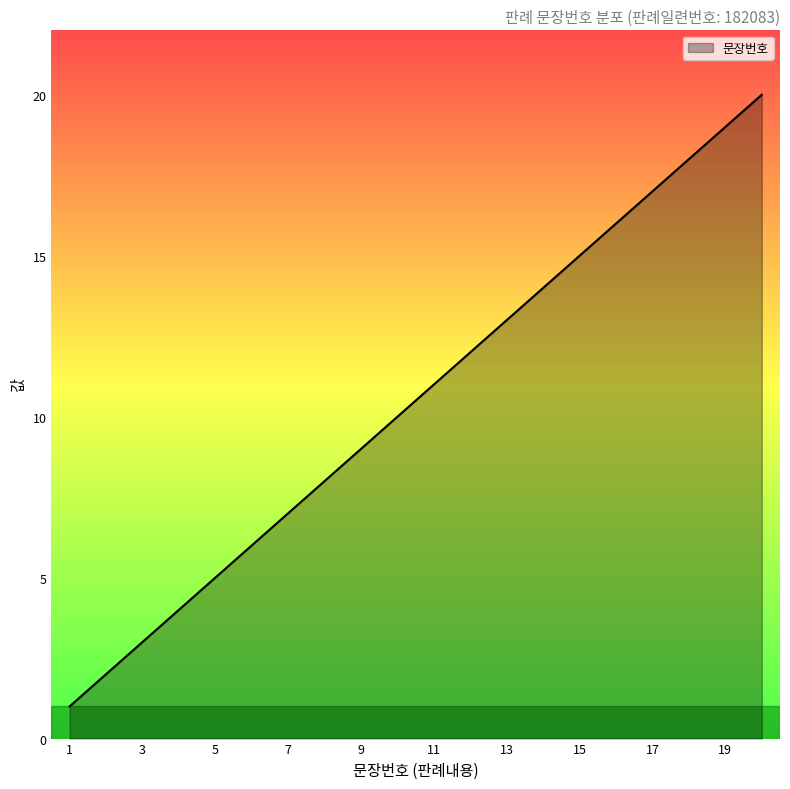

What is the difference between the maximum and minimum values?

19